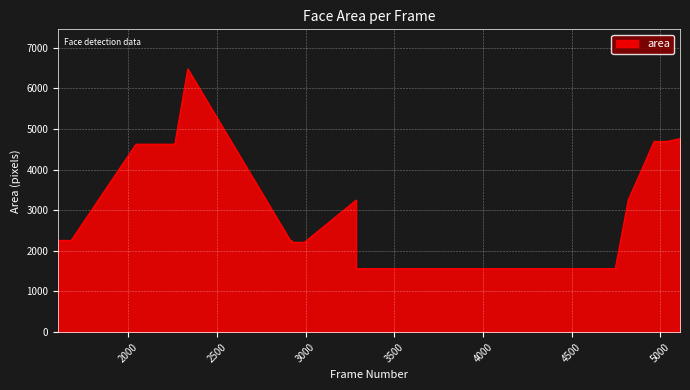

How many points are lower than both their immediate neighbors (excluding endpoints)?

1